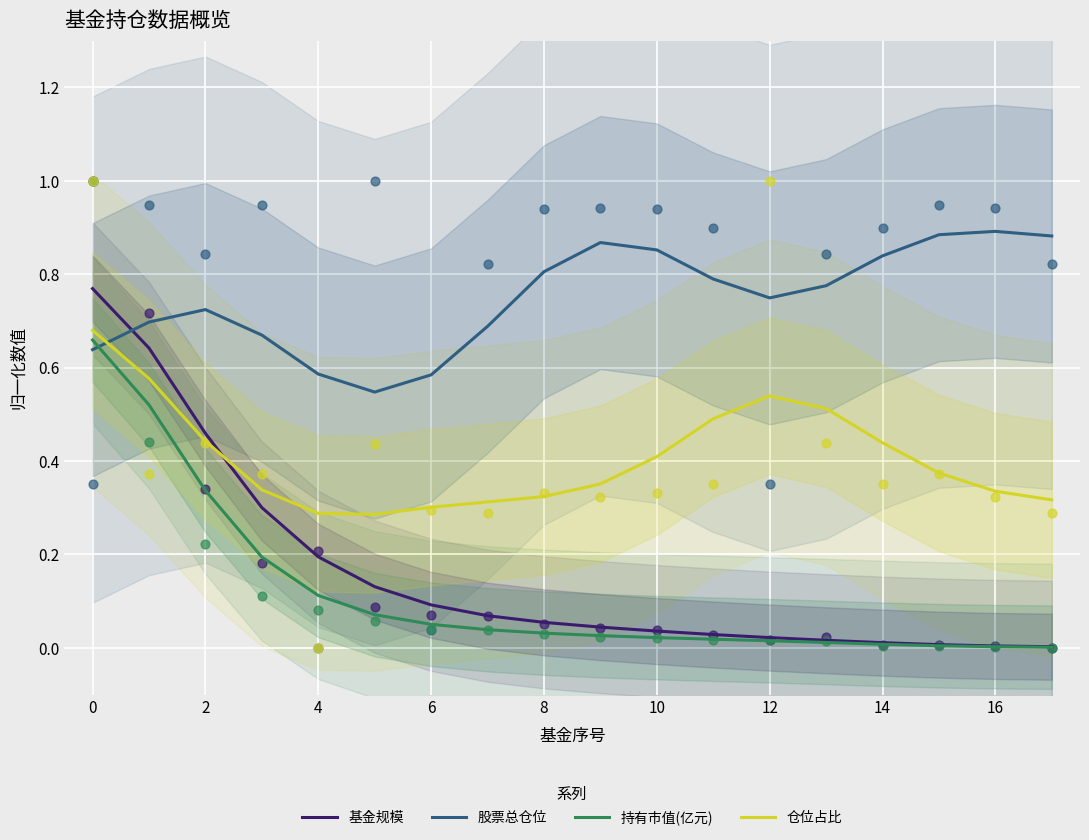

Which series has the largest Y range (max minus min)?

基金规模